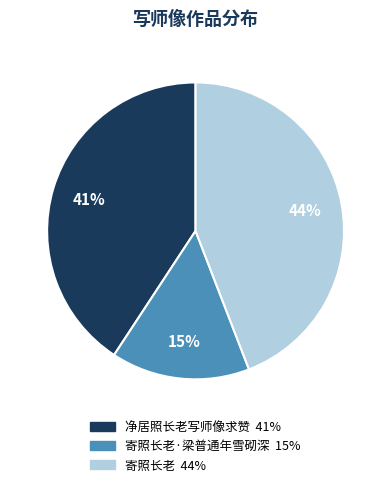

Is there a majority slice in this chart?

No